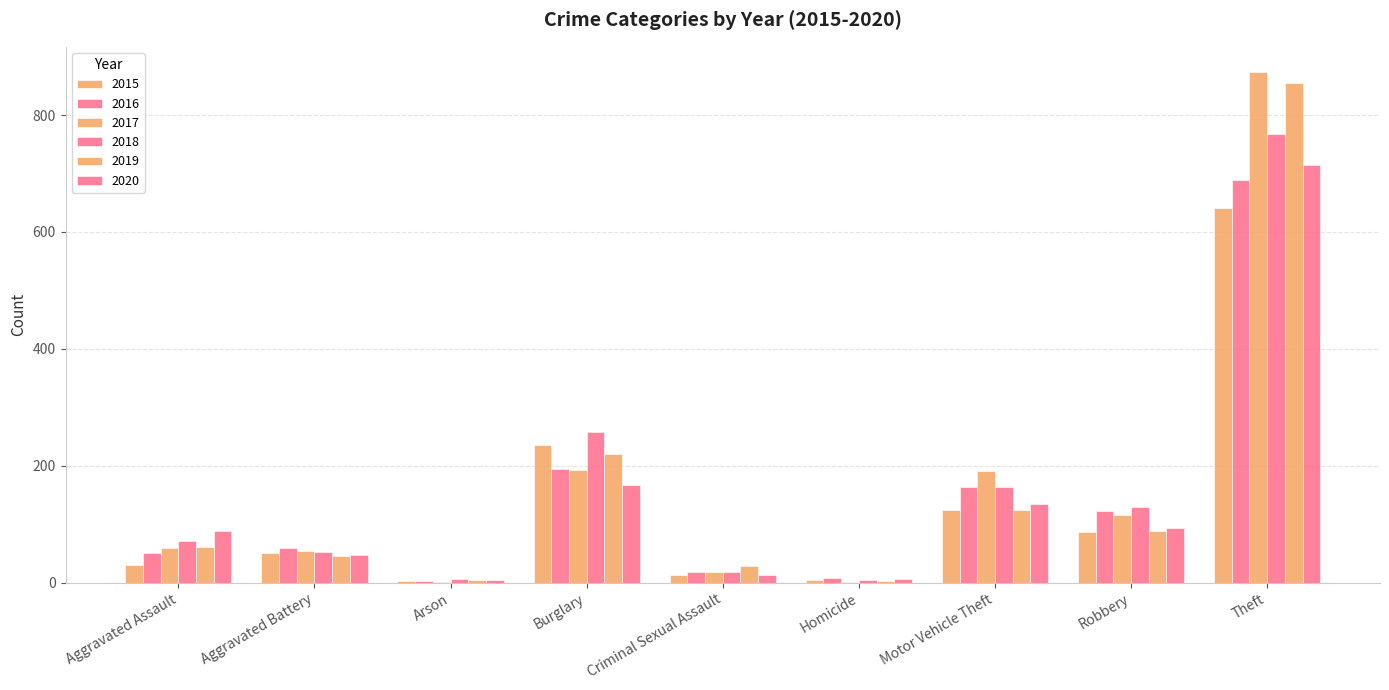

Reading left to right, transcribe all the data shown in this chart.

2015: 31	50	3	236	13	4	125	87	641
2016: 50	60	3	194	19	8	163	123	689
2017: 59	54	1	192	19	2	191	115	873
2018: 72	52	6	257	19	5	164	130	767
2019: 61	45	5	221	29	3	125	89	855
2020: 88	48	4	167	13	6	134	94	714